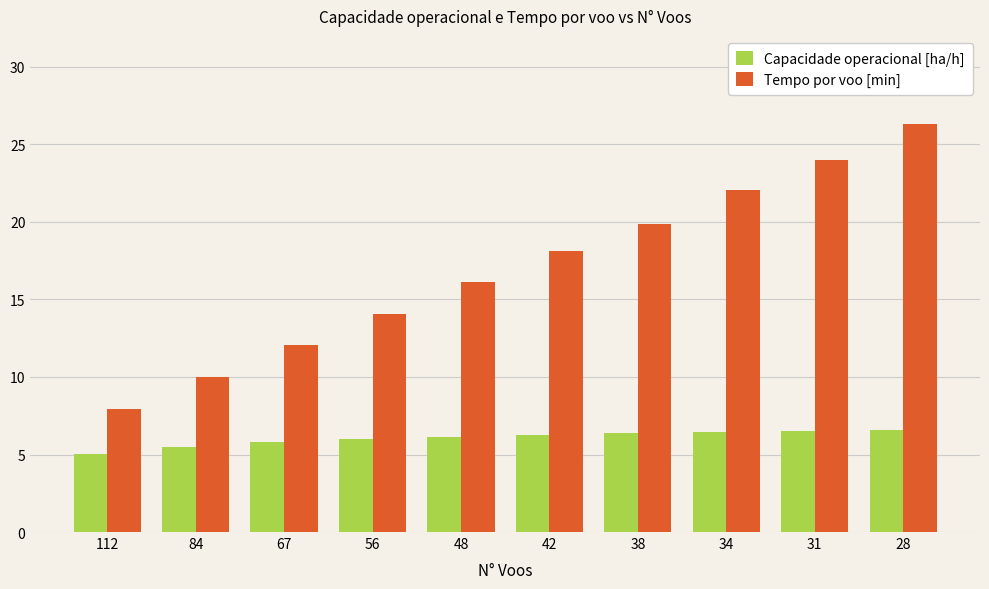

How many data points does each series have?

10